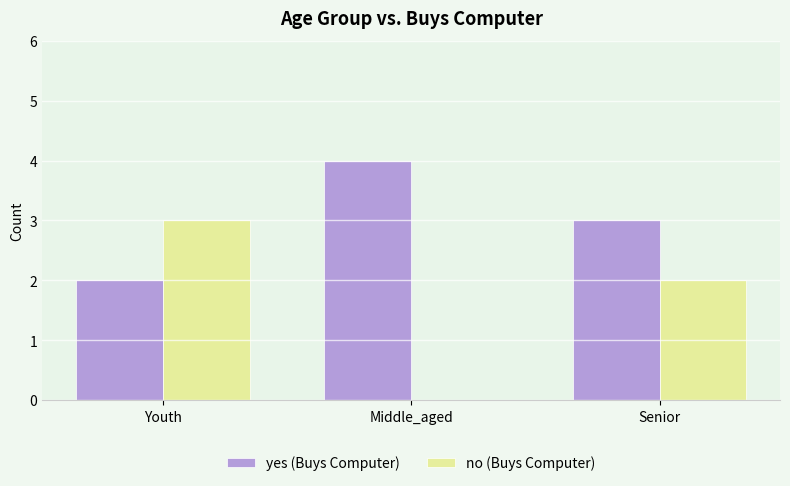

How many groups of bars are there?

3